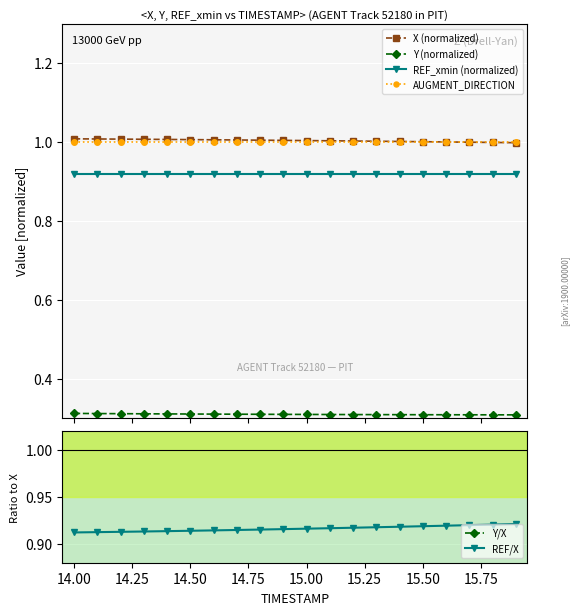

Is this an area chart (filled region under the line)?

No